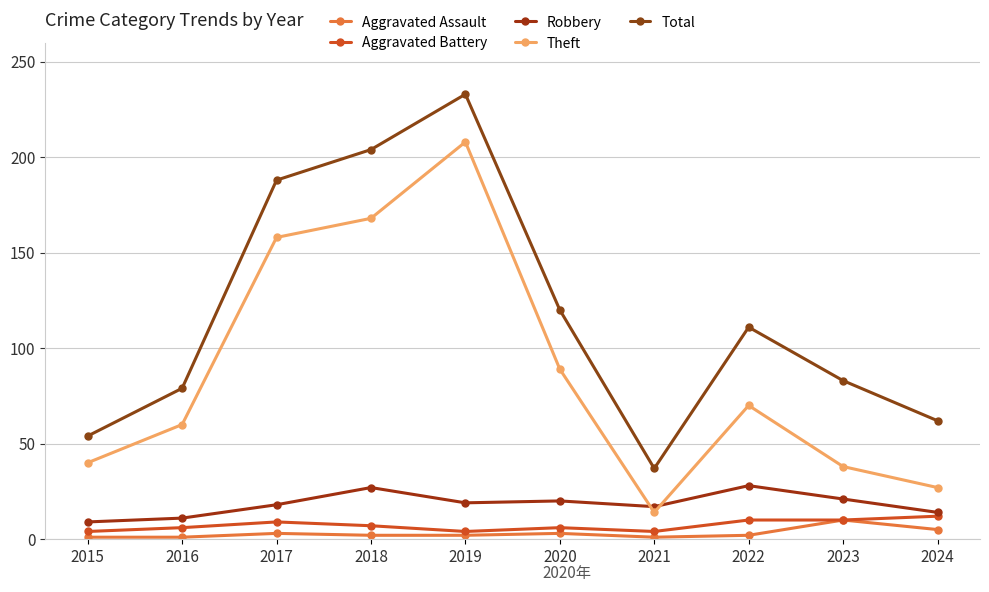

At which category does Total reach its first local valley?

2021